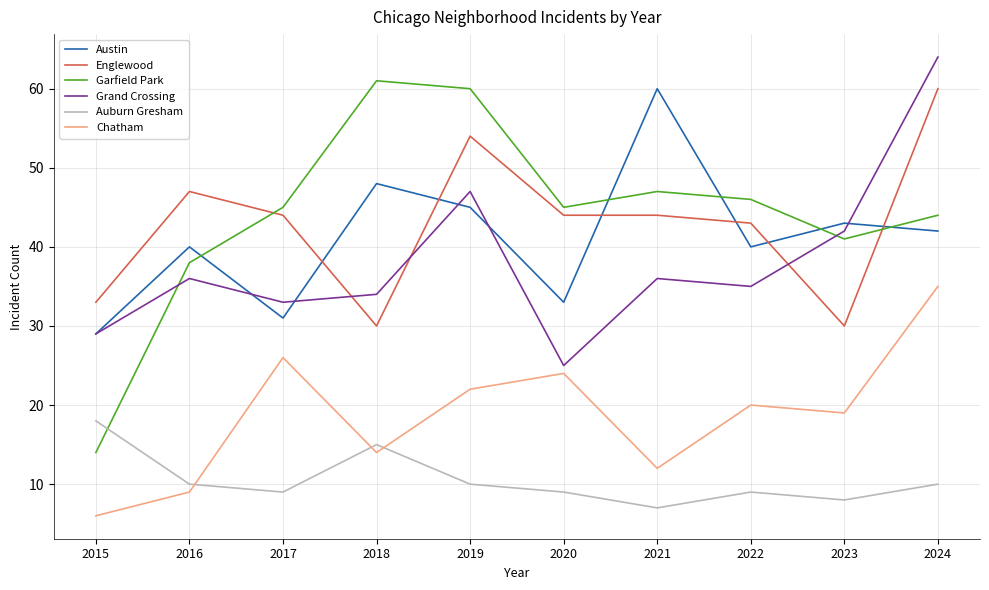

True or false: Auburn Gresham and Chatham cross at least once.

True